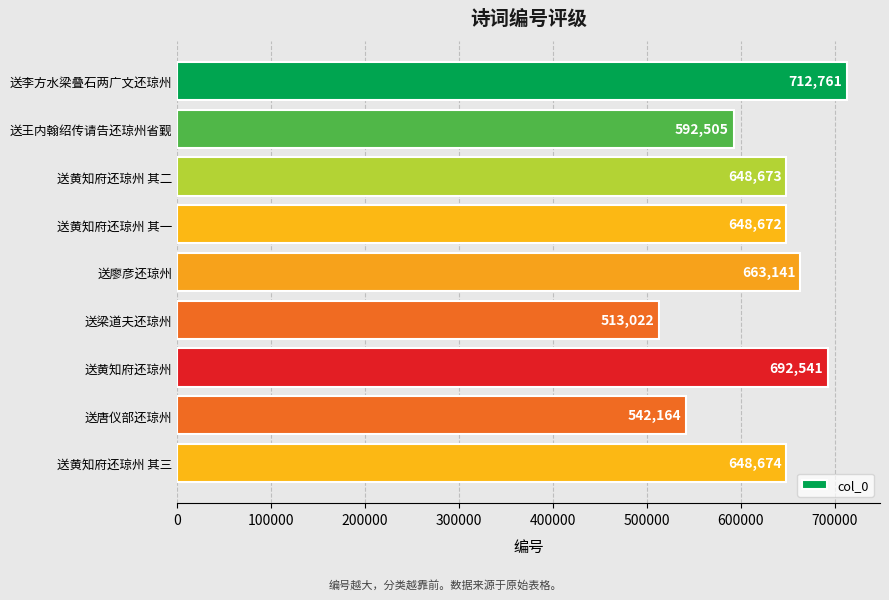

Reading top to bottom, what are all the values shown in this chart?

712761	592505	648673	648672	663141	513022	692541	542164	648674